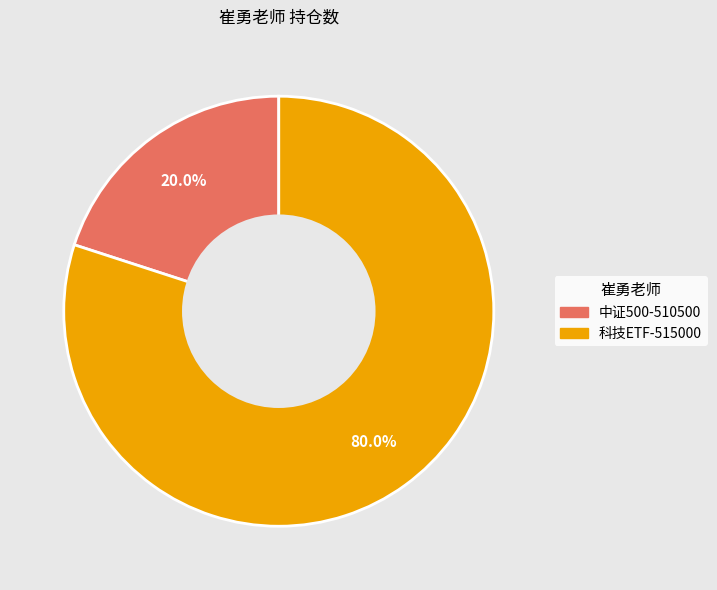

What percentage is the 科技ETF-515000 slice, to the nearest percent?

80%